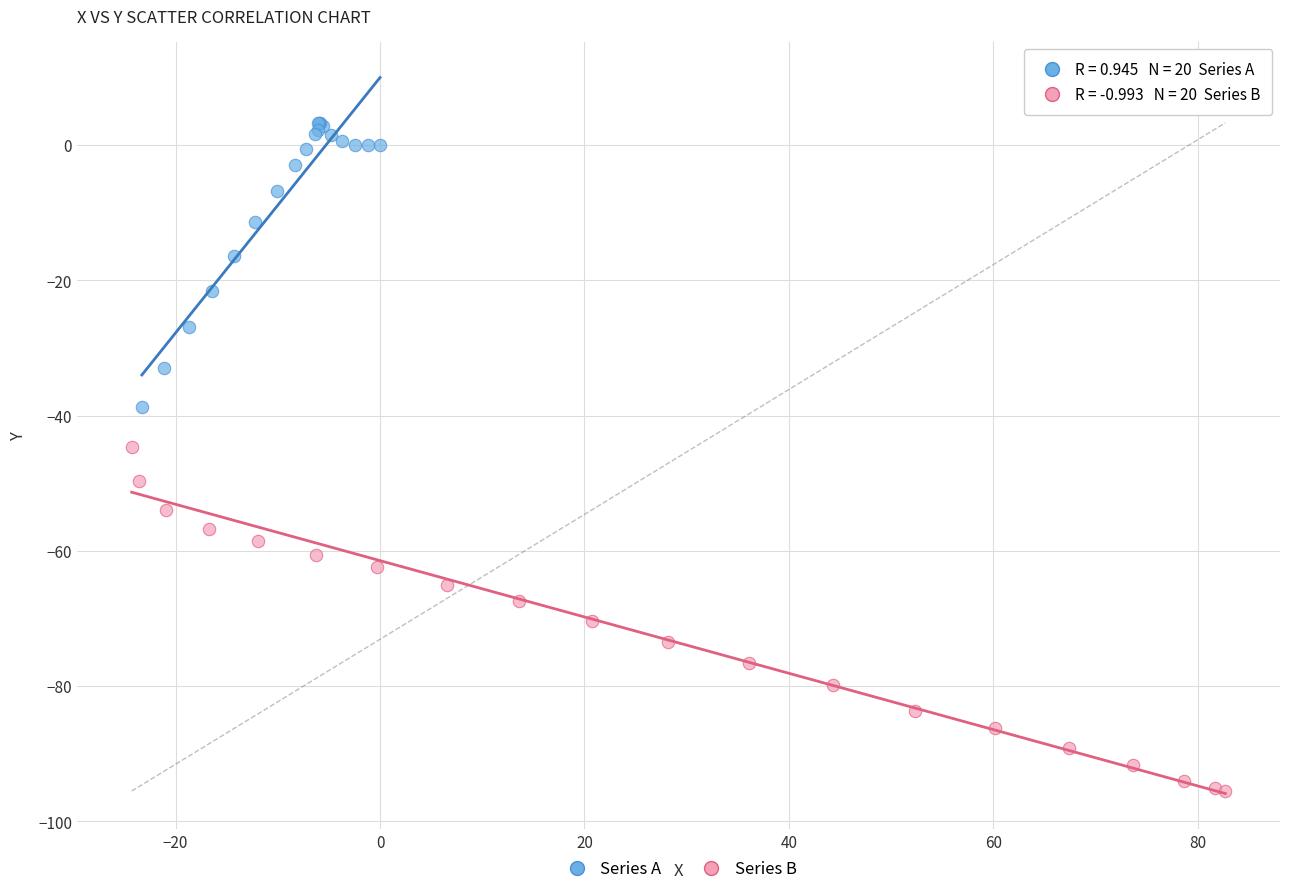

Which series has the widest spread of Y values?

Series B